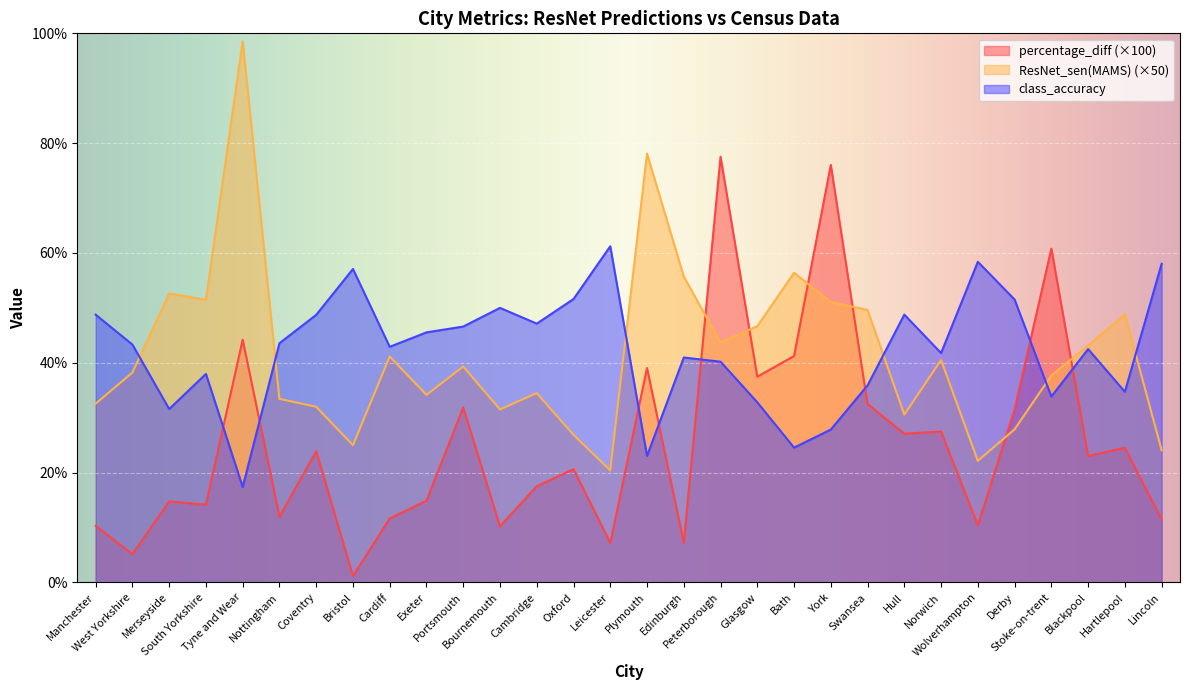

Reading left to right, transcribe all the data shown in this chart.

percentage_diff: Manchester=10.3	West Yorkshire=5.2	Merseyside=14.8	South Yorkshire=14.1	Tyne and Wear=44.2	Nottingham=12.0	Coventry=23.9	Bristol=1.2	Cardiff=11.6	Exeter=14.9	Portsmouth=31.9	Bournemouth=10.2	Cambridge=17.5	Oxford=20.6	Leicester=7.2	Plymouth=39.1	Edinburgh=7.2	Peterborough=77.5	Glasgow=37.5	Bath=41.2	York=76.0	Swansea=32.5	Hull=27.1	Norwich=27.5	Wolverhampton=10.4	Derby=31.5	Stoke-on-trent=60.8	Blackpool=23.0	Hartlepool=24.5	Lincoln=11.5
ResNet_sen(MAMS): Manchester=32.6	West Yorkshire=38.2	Merseyside=52.6	South Yorkshire=51.5	Tyne and Wear=98.5	Nottingham=33.4	Coventry=32.0	Bristol=25.0	Cardiff=41.1	Exeter=34.2	Portsmouth=39.3	Bournemouth=31.5	Cambridge=34.5	Oxford=26.9	Leicester=20.4	Plymouth=78.1	Edinburgh=55.7	Peterborough=43.7	Glasgow=46.7	Bath=56.4	York=51.1	Swansea=49.6	Hull=30.6	Norwich=40.5	Wolverhampton=22.1	Derby=27.9	Stoke-on-trent=37.7	Blackpool=43.1	Hartlepool=48.8	Lincoln=24.1
class_accuracy: Manchester=48.8	West Yorkshire=43.3	Merseyside=31.6	South Yorkshire=38.0	Tyne and Wear=17.4	Nottingham=43.6	Coventry=48.7	Bristol=57.1	Cardiff=42.9	Exeter=45.5	Portsmouth=46.6	Bournemouth=50.0	Cambridge=47.1	Oxford=51.6	Leicester=61.2	Plymouth=23.0	Edinburgh=41.0	Peterborough=40.2	Glasgow=32.8	Bath=24.6	York=27.8	Swansea=35.9	Hull=48.8	Norwich=41.8	Wolverhampton=58.4	Derby=51.5	Stoke-on-trent=33.9	Blackpool=42.5	Hartlepool=34.7	Lincoln=58.0